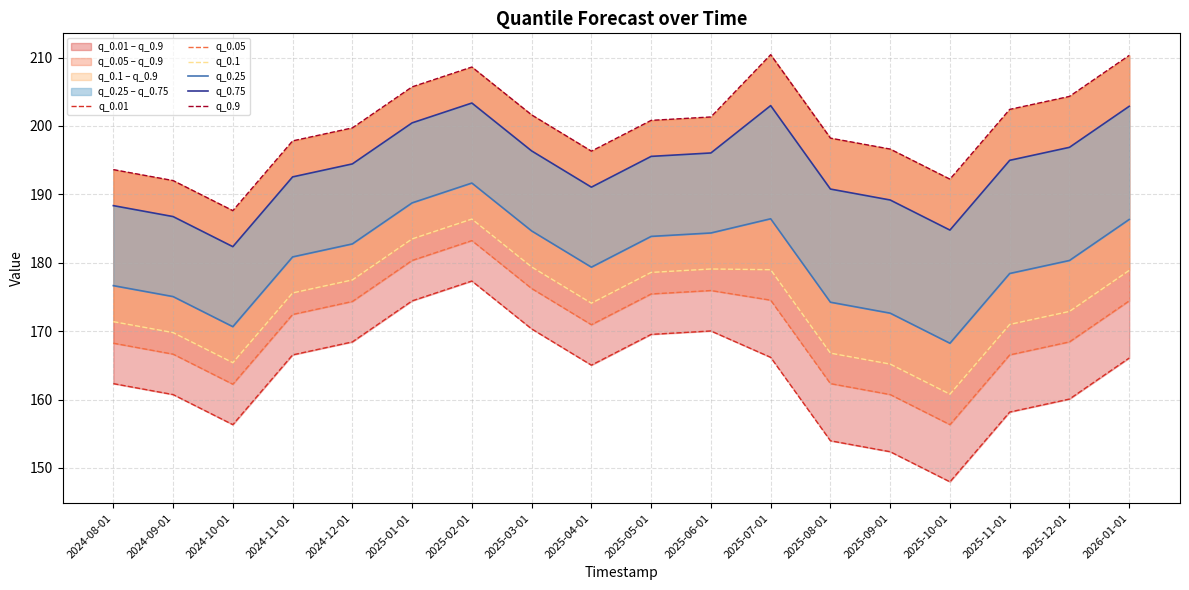

In q_0.01, how many points are higher than both neighbors (excluding endpoints)?

2